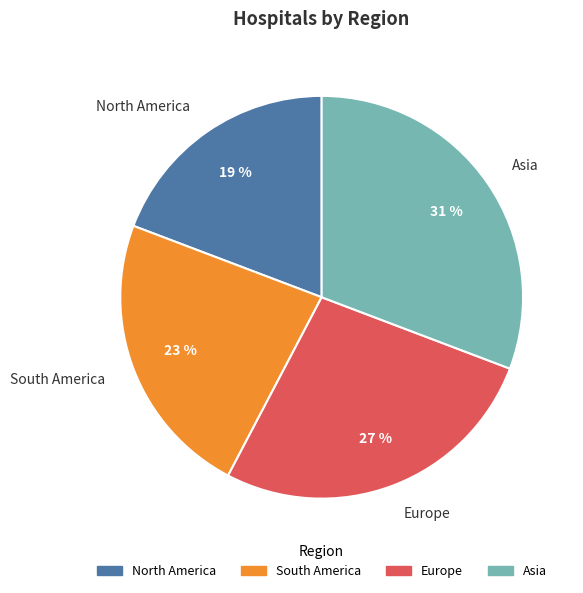

Combined, do Asia and South America account for over 50%?

Yes